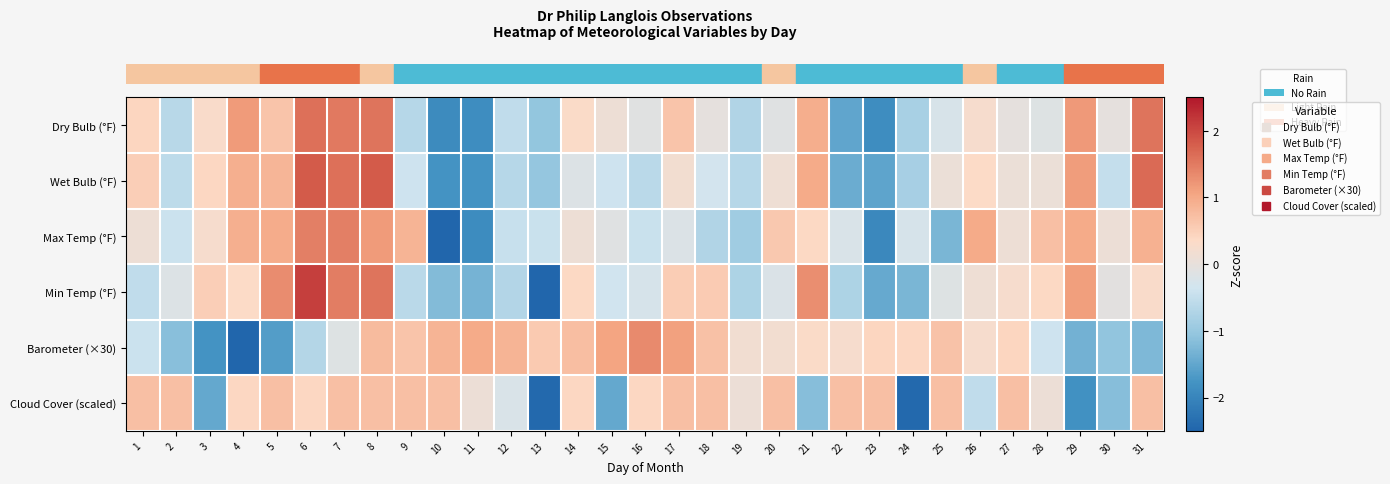

Reading left to right, list all the values displayed in this chart.

row_0: 0.4	-0.6	0.3	1.2	0.7	1.6	1.5	1.6	-0.7	-1.9	-1.9	-0.5	-1.0	0.3	0.1	-0.1	0.7	-0.0	-0.7	-0.1	0.9	-1.5	-1.9	-0.8	-0.2	0.2	-0.0	-0.1	1.2	-0.0	1.6
row_1: 0.5	-0.6	0.4	0.9	0.8	1.8	1.6	1.8	-0.4	-1.8	-1.8	-0.7	-1.0	-0.2	-0.4	-0.6	0.2	-0.3	-0.7	0.1	1.0	-1.4	-1.5	-0.8	0.1	0.3	0.1	0.1	1.1	-0.5	1.7
row_2: 0.1	-0.4	0.2	0.9	1.0	1.5	1.5	1.2	0.9	-2.8	-1.9	-0.5	-0.4	0.1	-0.1	-0.4	-0.2	-0.7	-0.9	0.6	0.4	-0.2	-1.9	-0.3	-1.3	1.0	0.1	0.7	1.0	0.1	0.9
row_3: -0.5	-0.2	0.5	0.3	1.3	2.1	1.5	1.6	-0.6	-1.2	-1.3	-0.7	-2.5	0.4	-0.3	-0.3	0.5	0.6	-0.8	-0.2	1.3	-0.8	-1.5	-1.3	-0.1	0.1	0.2	0.4	1.1	-0.1	0.3
row_4: -0.4	-1.1	-1.8	-2.9	-1.6	-0.7	-0.1	0.8	0.7	0.9	1.0	0.9	0.6	0.7	1.1	1.3	1.1	0.7	0.2	0.2	0.3	0.3	0.4	0.4	0.7	0.2	0.4	-0.4	-1.3	-1.1	-1.2
row_5: 0.7	0.7	-1.5	0.4	0.7	0.4	0.7	0.7	0.7	0.7	0.1	-0.2	-2.4	0.4	-1.5	0.4	0.7	0.7	0.1	0.7	-1.2	0.7	0.7	-2.4	0.7	-0.5	0.7	0.1	-1.8	-1.2	0.7